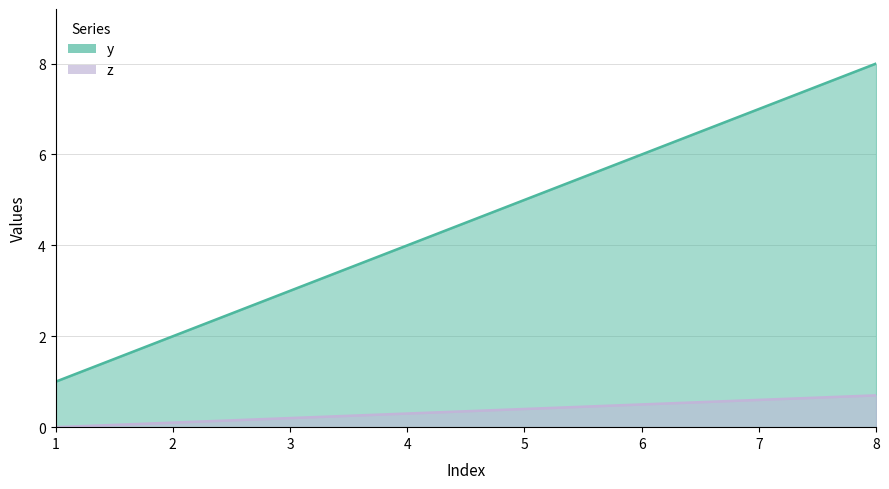

True or false: z and y cross at least once.

False